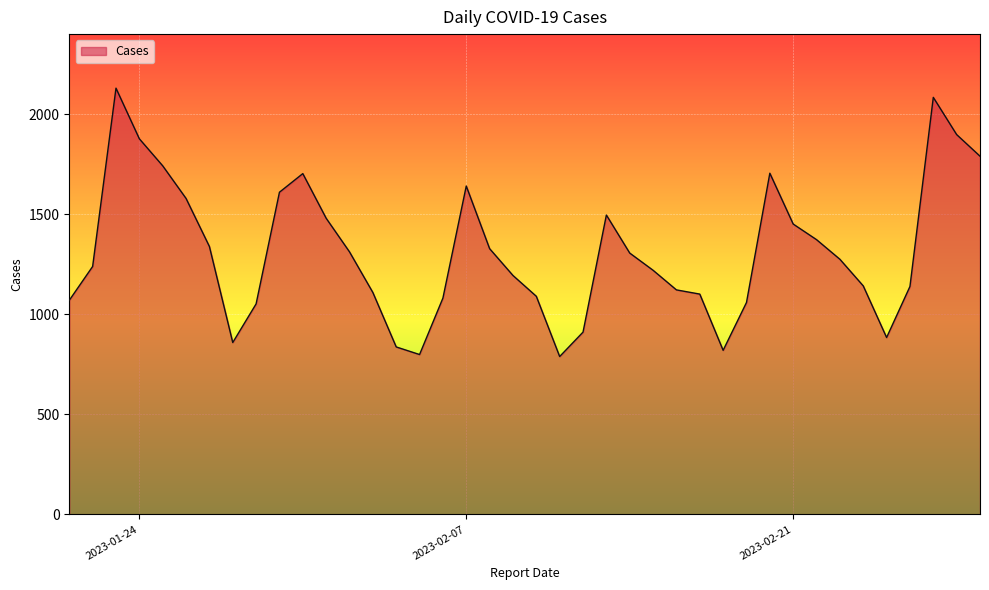

What is the smallest value displayed?

789